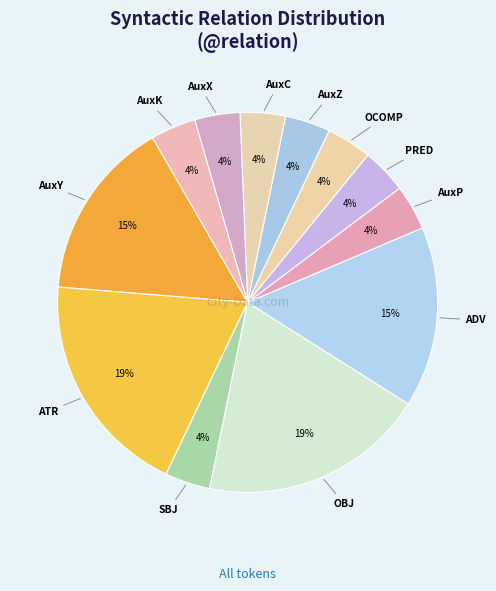

To the nearest percent, what is the difference between the largest and smallest slice percentages?

15%